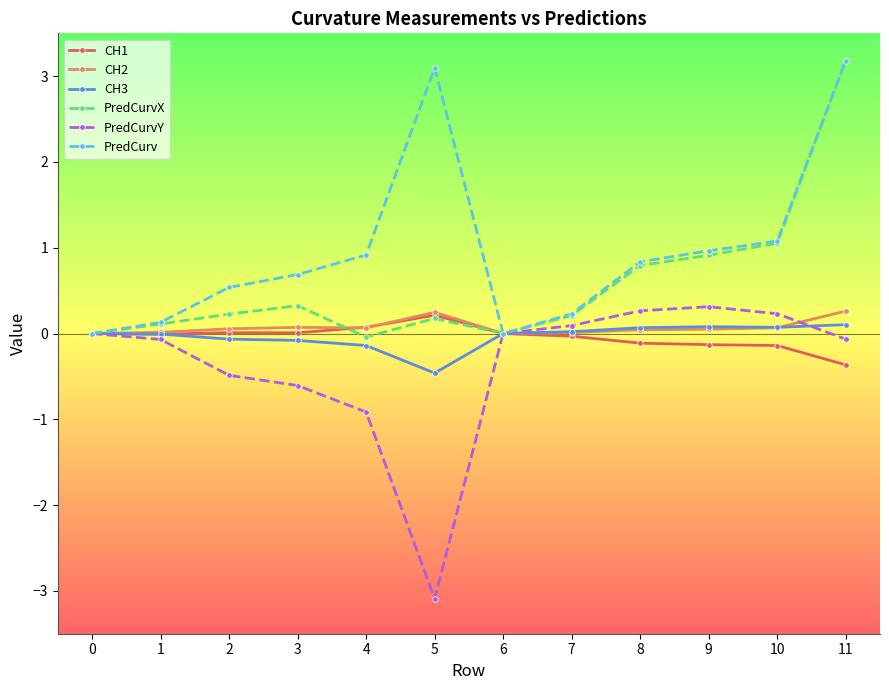

What is the value of the CH3 point at the 5th from the left?

-0.1